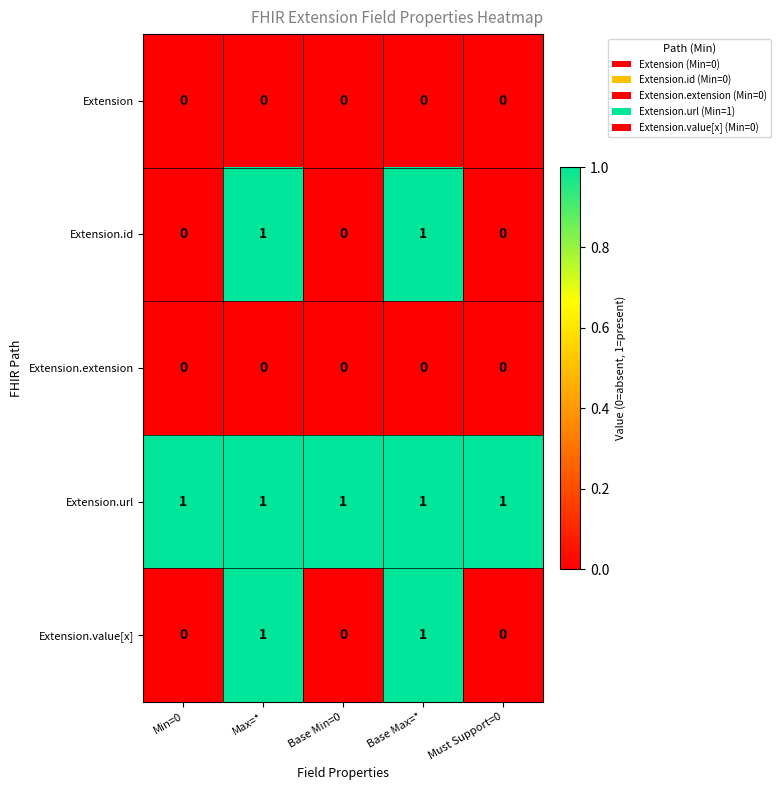

Is it true that Extension.extension equals 0 at Must Support=0?

True